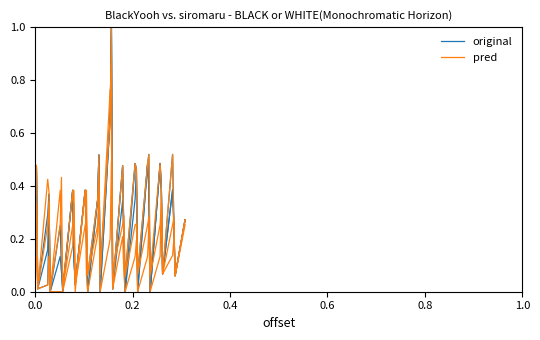

The value of original at 1.0 is 0.4. True or false?

False